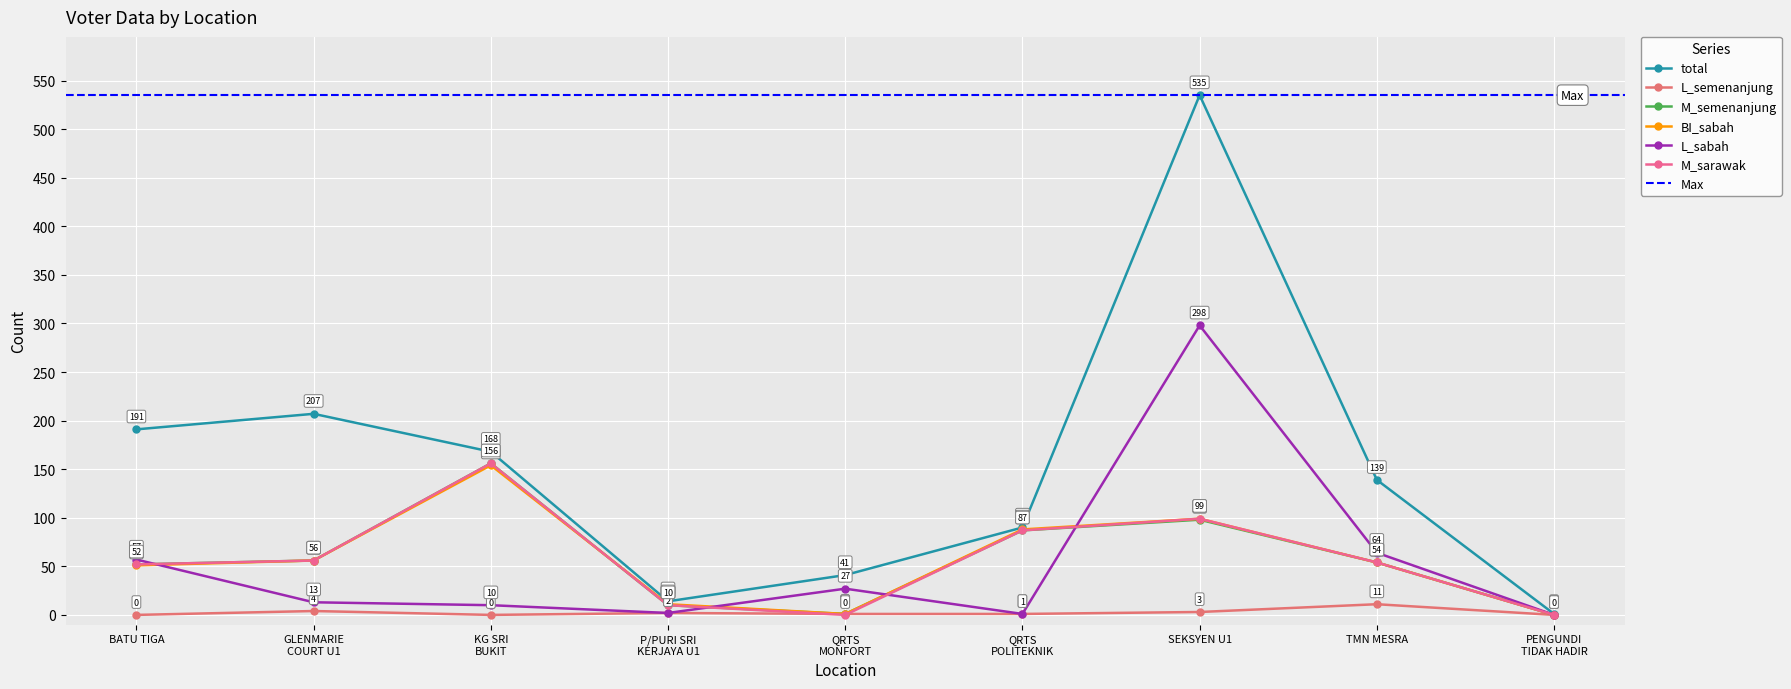

At which category is the sum across all series the highest?

SEKSYEN U1